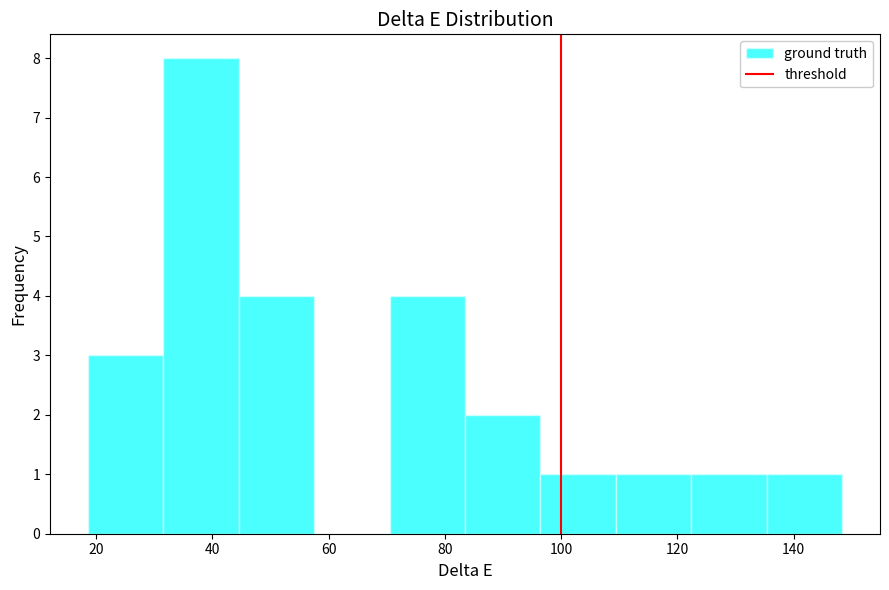

How tall is the bar that spans 136 to 148 on the x-axis? Neither the bar edges nor the heights are printed on the chart, so give them approximately, as read against the axes.

1